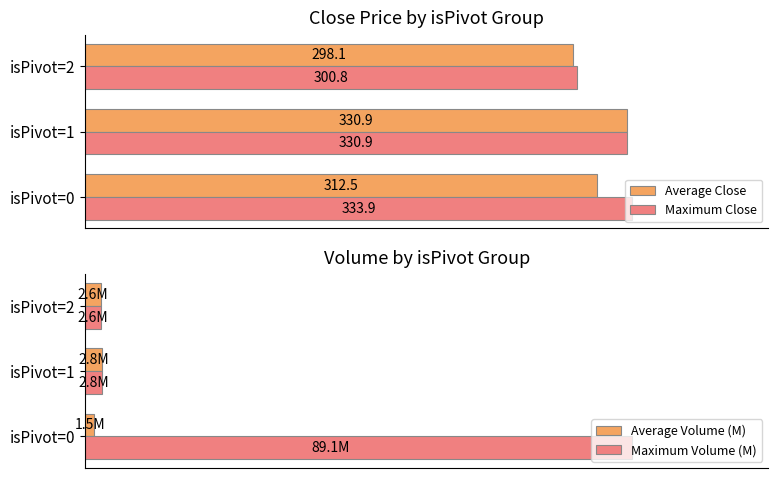

Is the value of Maximum Close at isPivot=1 greater than the value of Average Close at isPivot=0?

Yes